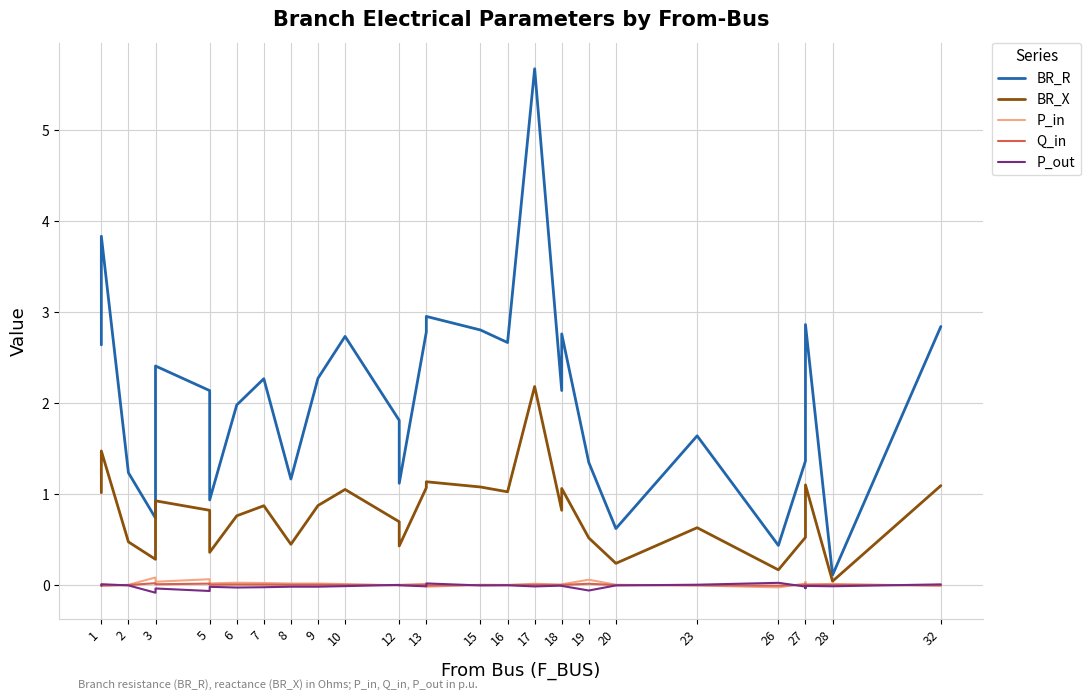

Where is P_out nearest to the value 0?

16